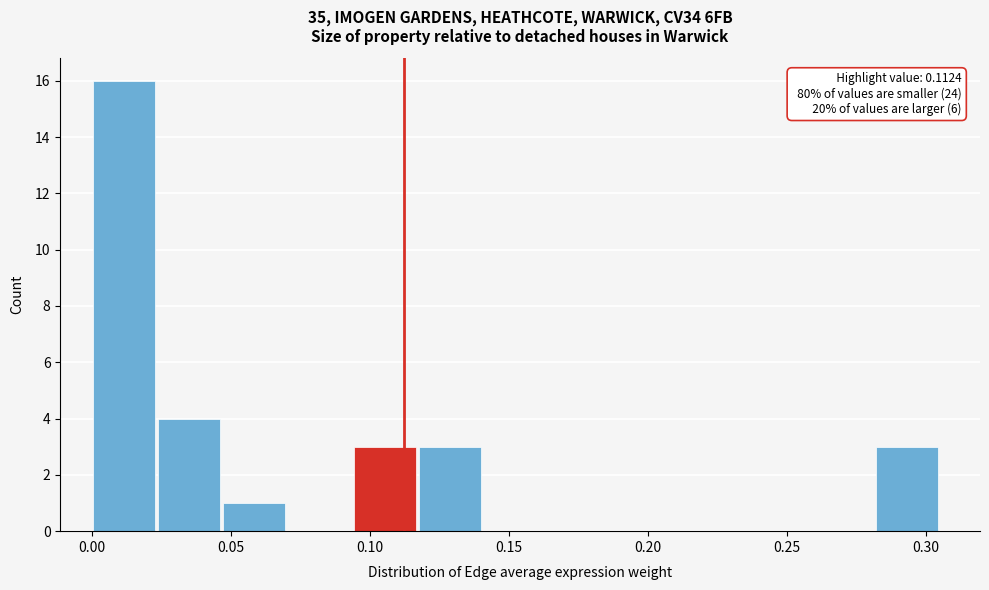

Which range on the x-axis has the tallest bar?

0.000 to 0.025